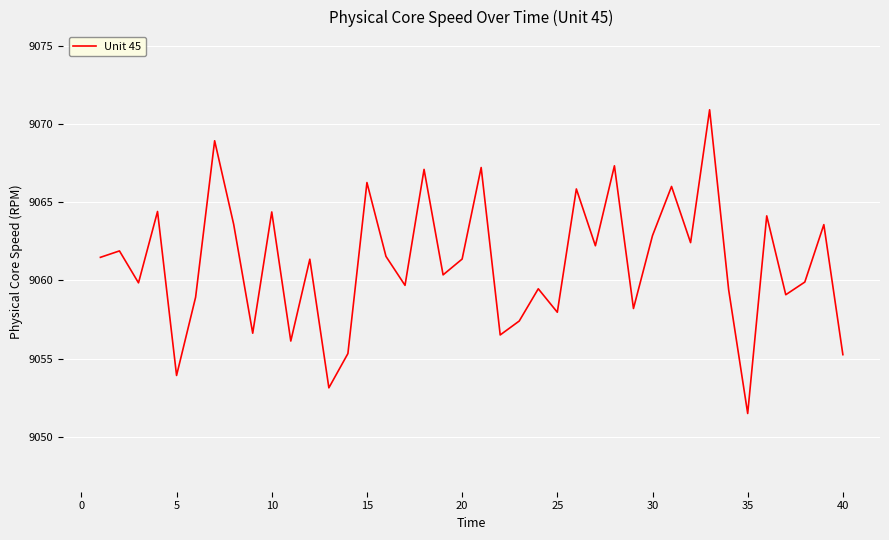

What is the difference between the maximum and minimum values?

19.4